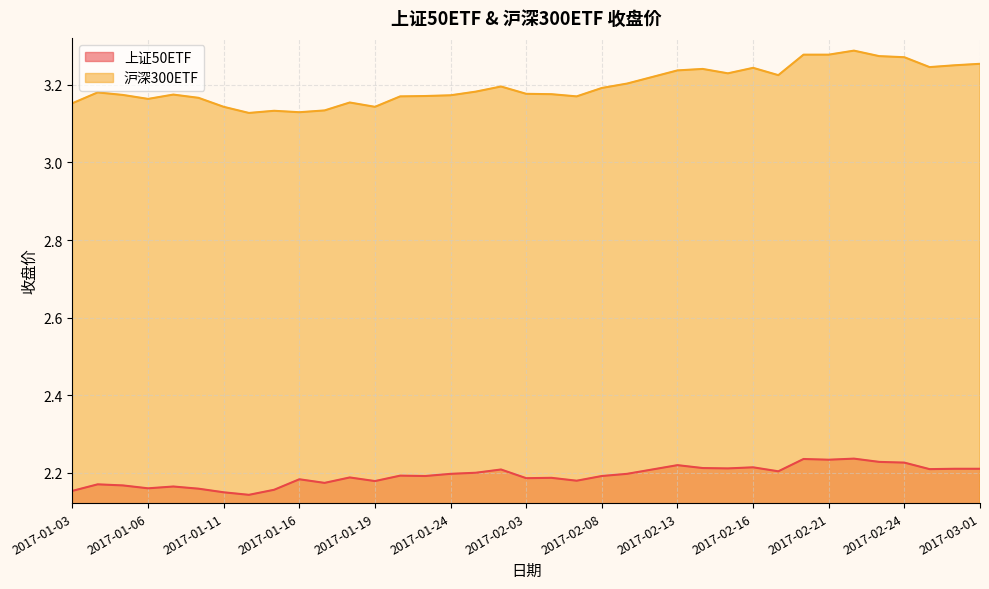

Is it true that 沪深300ETF equals 1.6 at 2017-01-16?

False